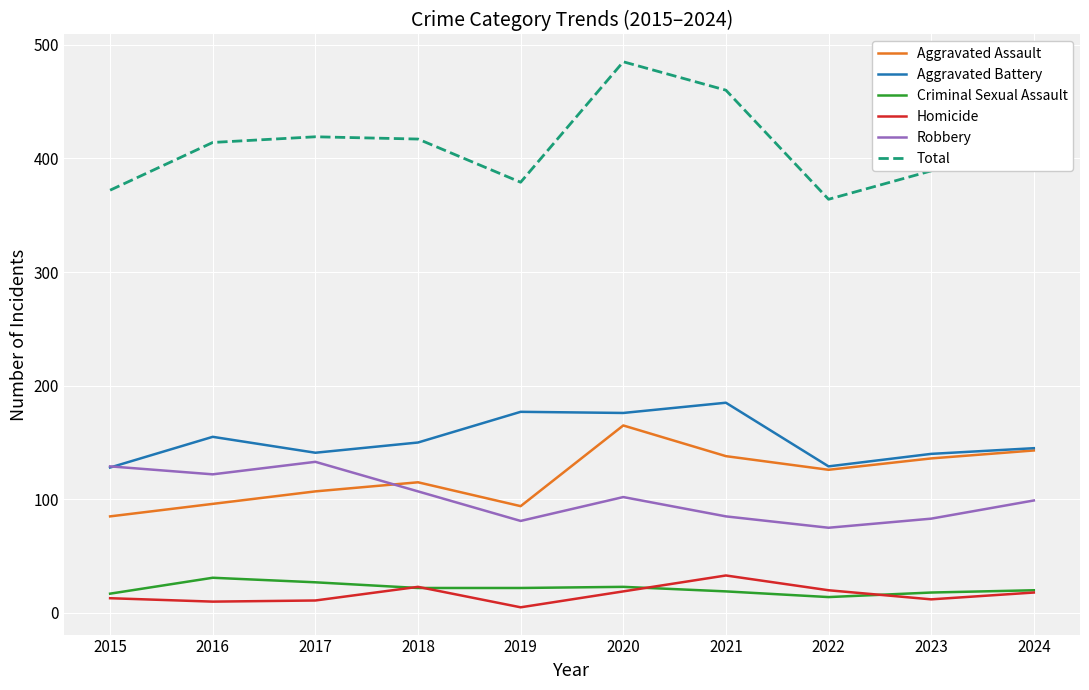

True or false: Criminal Sexual Assault and Aggravated Battery cross at least once.

False